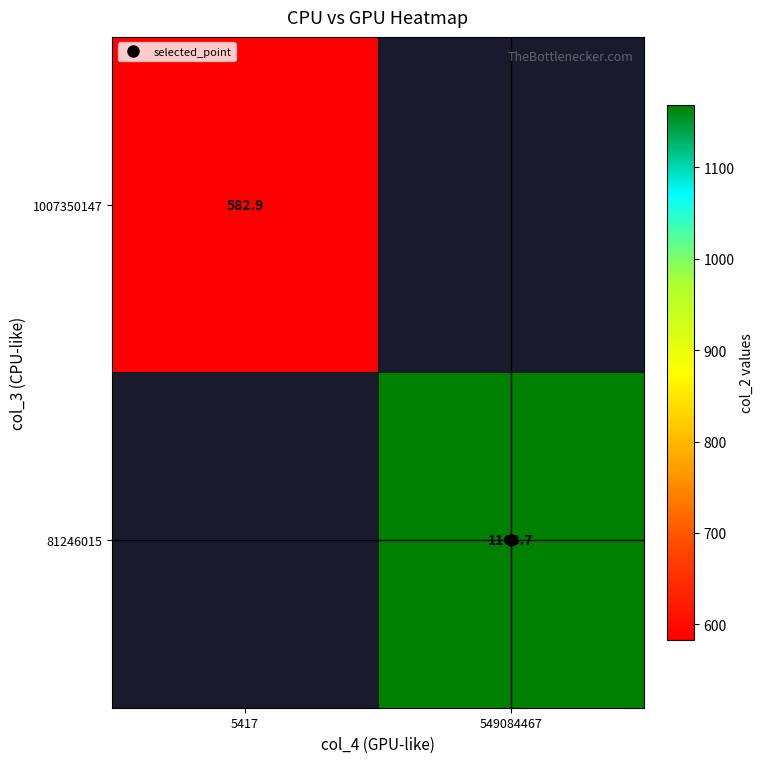

How many positive values does the 1007350147 series have?

1